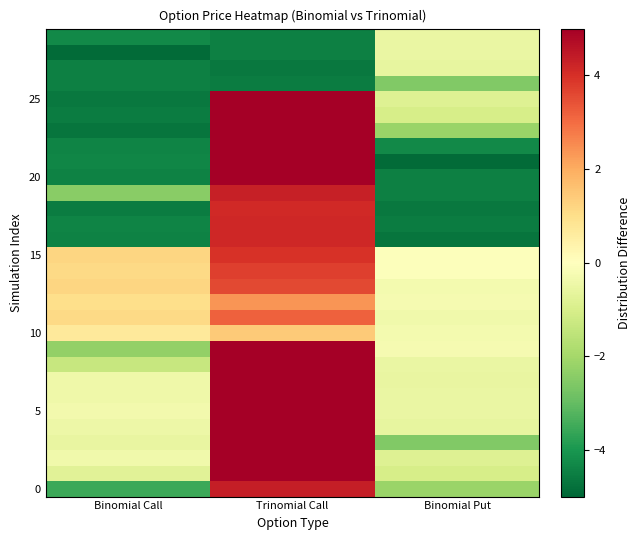

At which category is the sum across all series the highest?

Trinomial Call